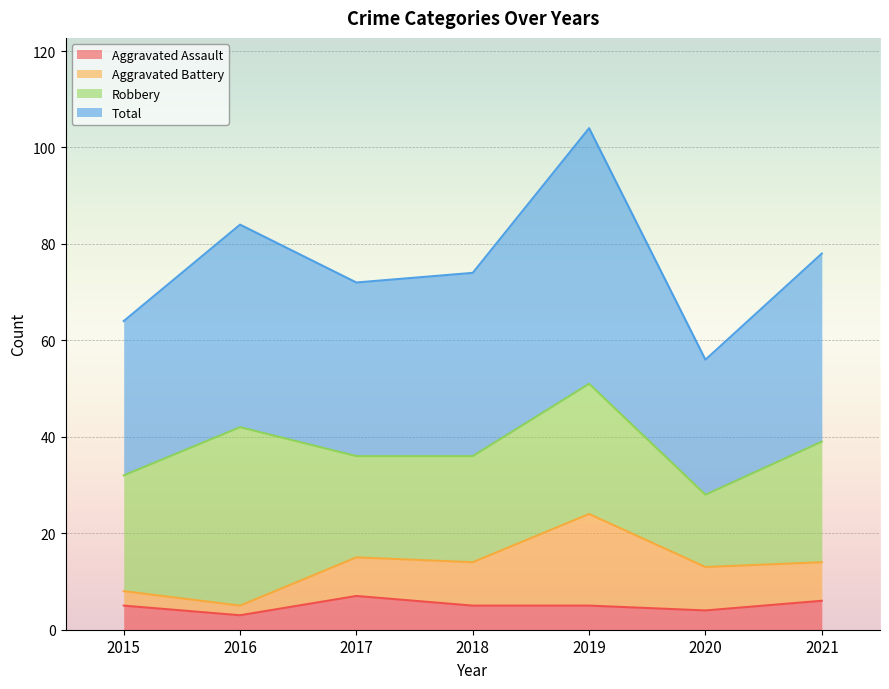

What is the lowest value of the Aggravated Assault series?

3